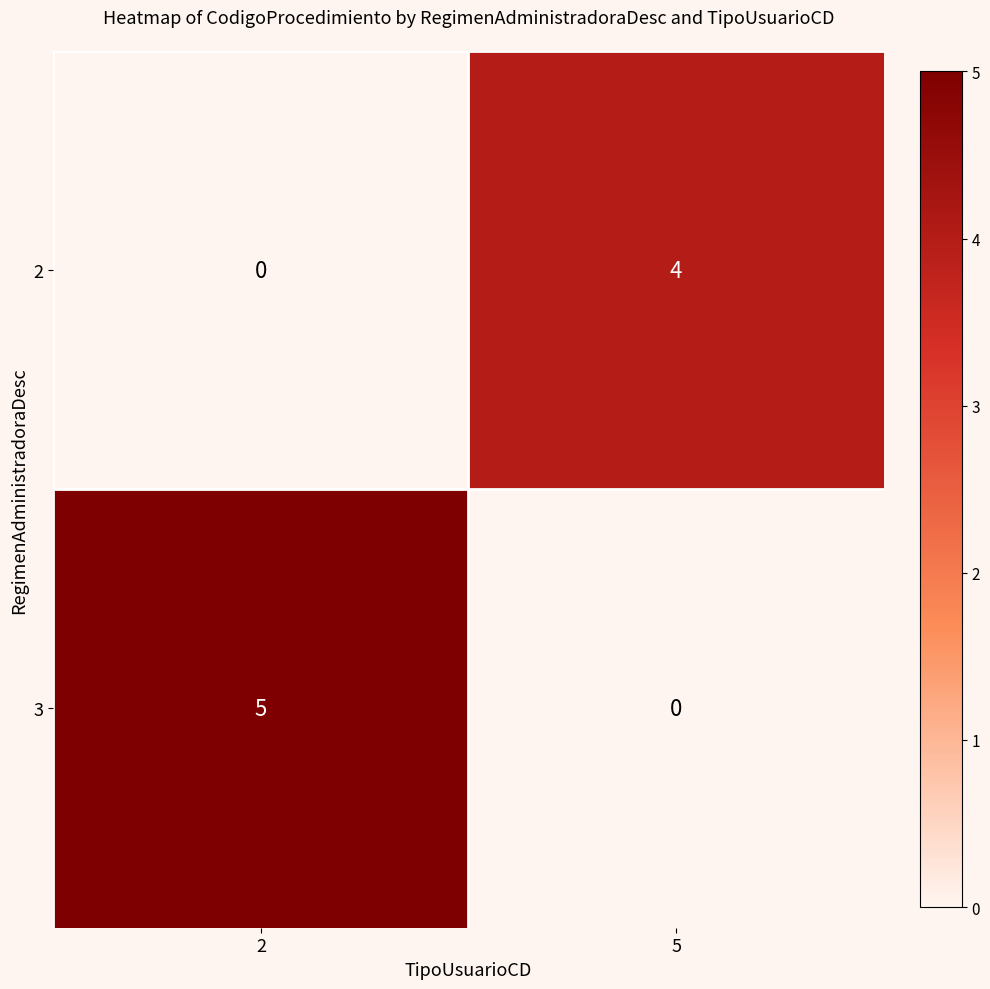

List the series in order of their peak value, lowest first.

2, 3